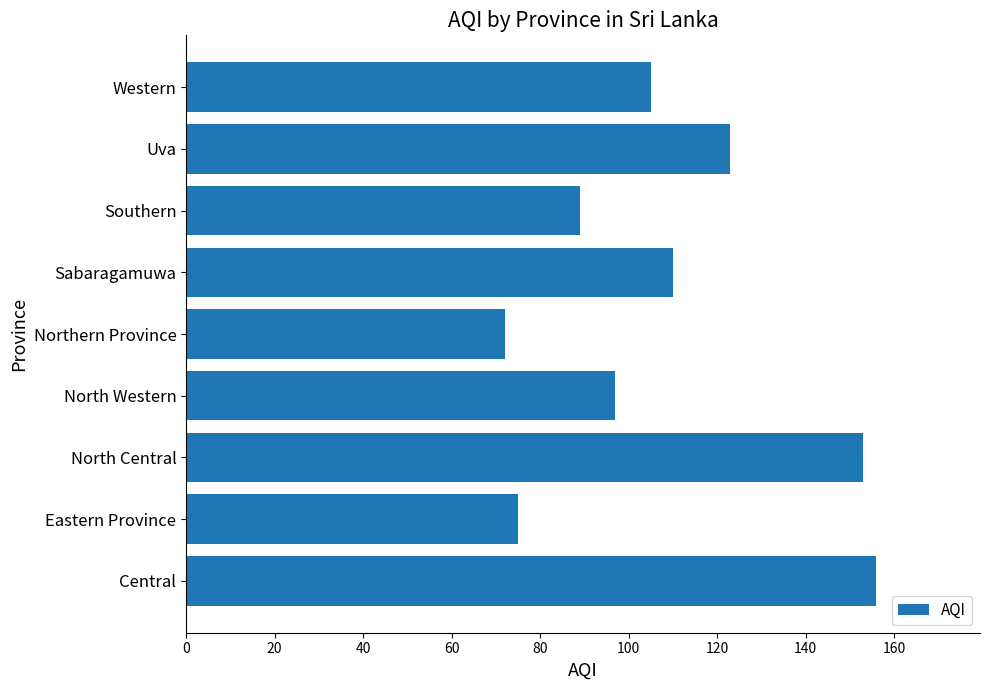

True or false: the data shows 89 at Southern.

True